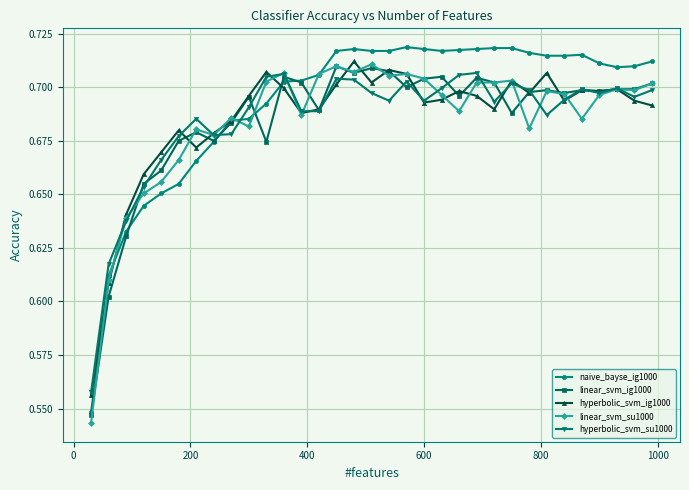

Which series has the widest spread of values?

naive_bayse_ig1000